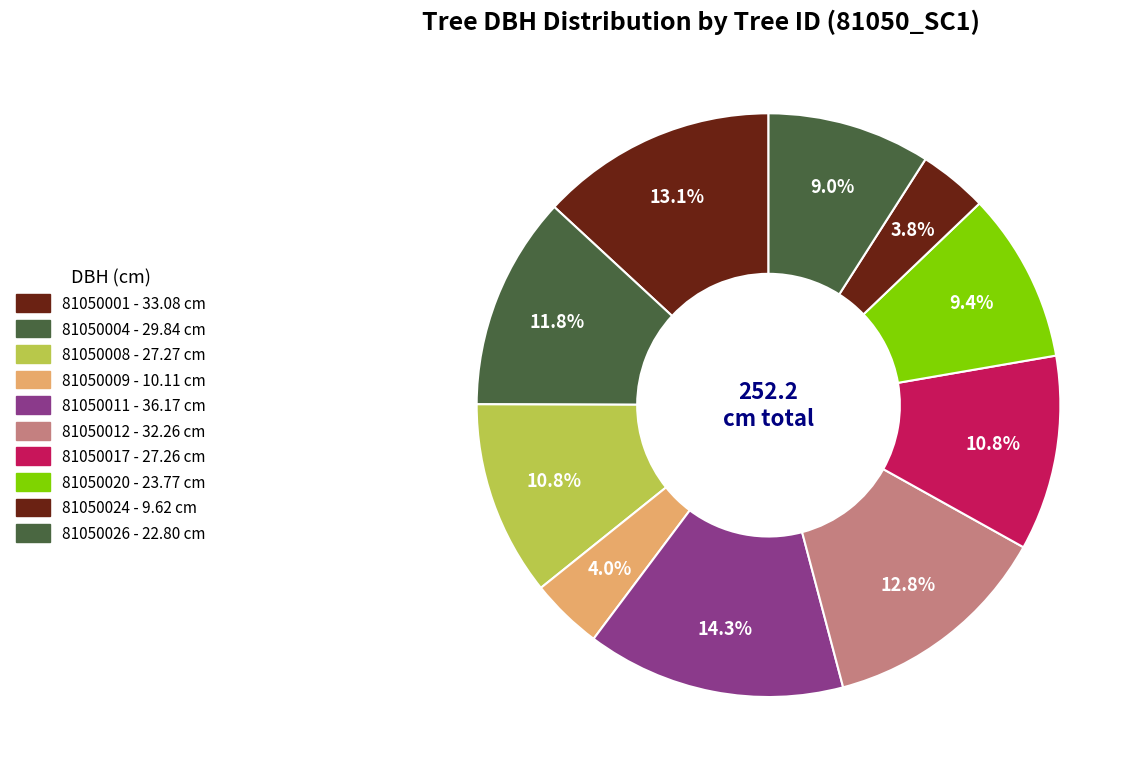

To the nearest percent, what is the difference between the largest and smallest slice percentages?

11%